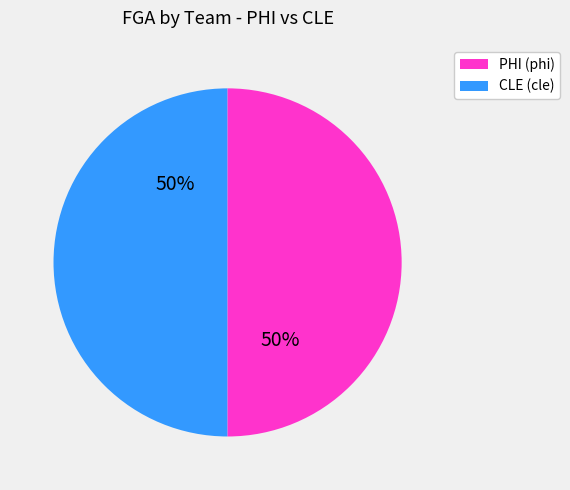

To the nearest percent, what is the average slice percentage?

50%